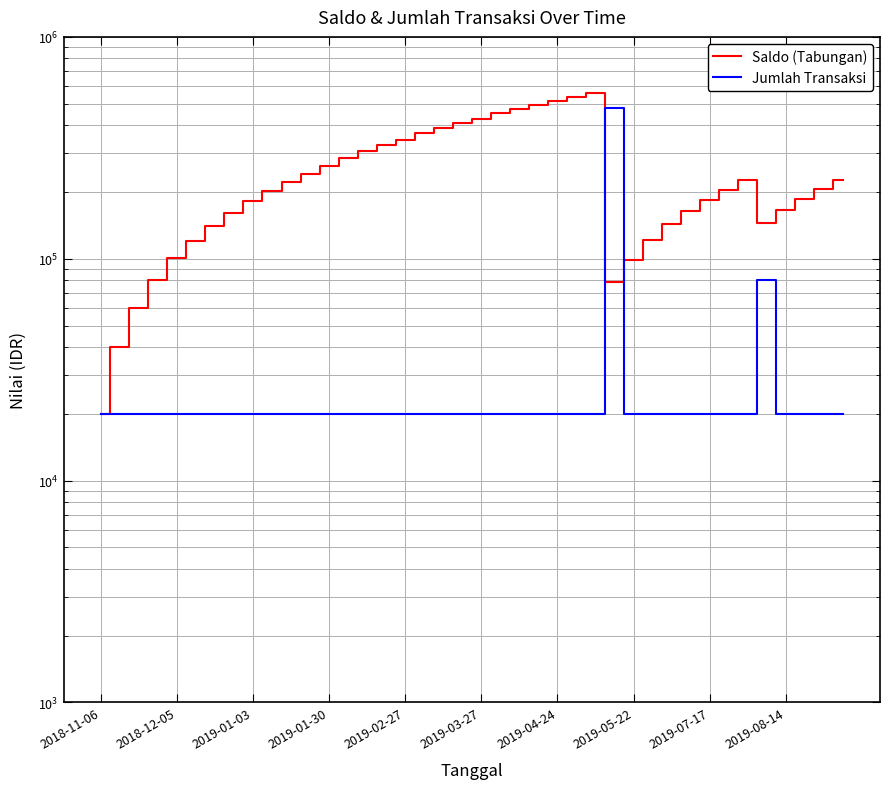

Rank the series at 19 from lowest to highest value.

Jumlah Transaksi, Saldo (Tabungan)